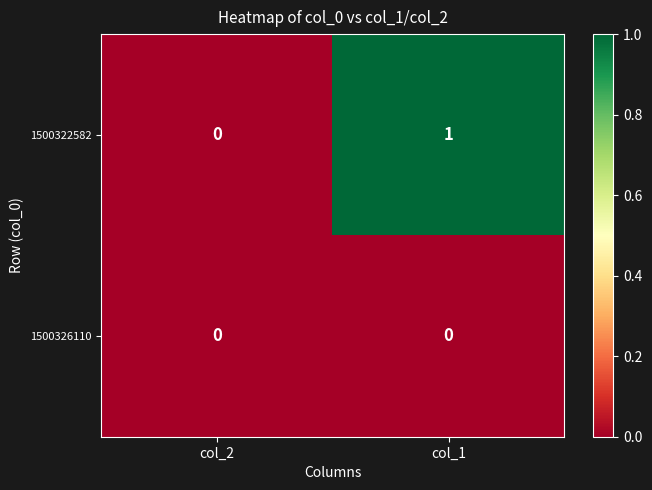

Is it true that 1500322582 equals 0 at col_2?

True